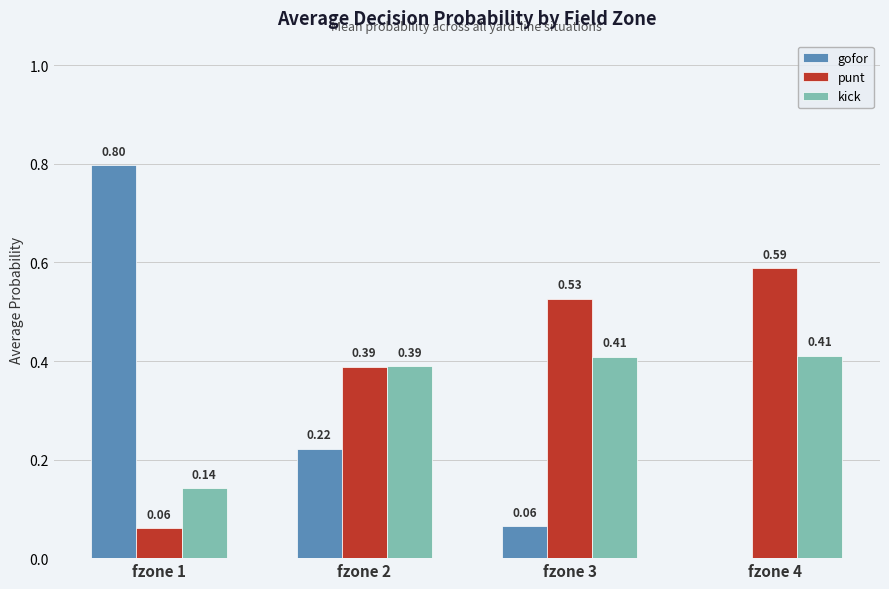

What are all the series names shown in the legend?

gofor, punt, kick